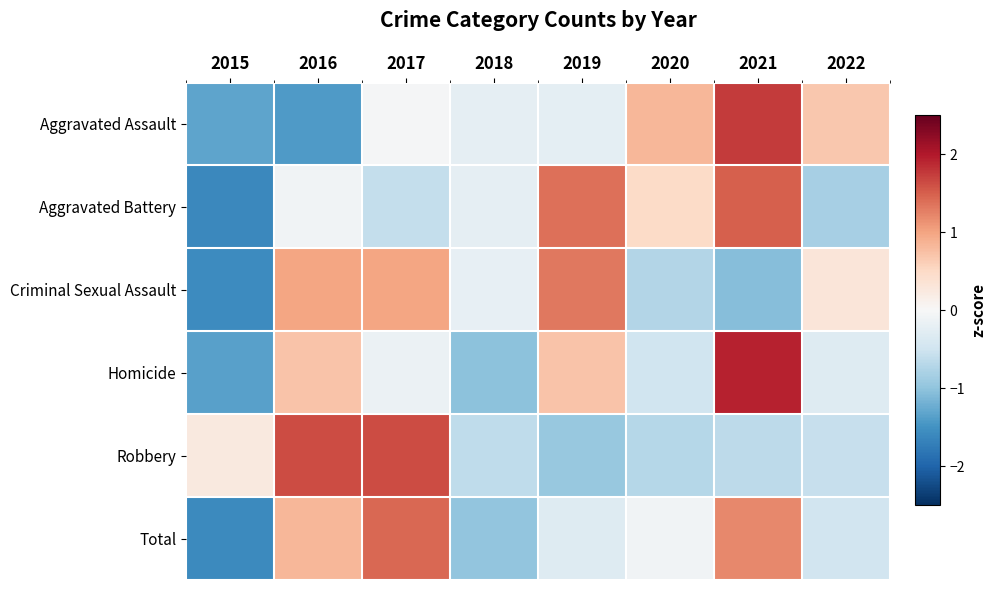

Between 2016 and 2017, which series saw the biggest shift?

Aggravated Assault